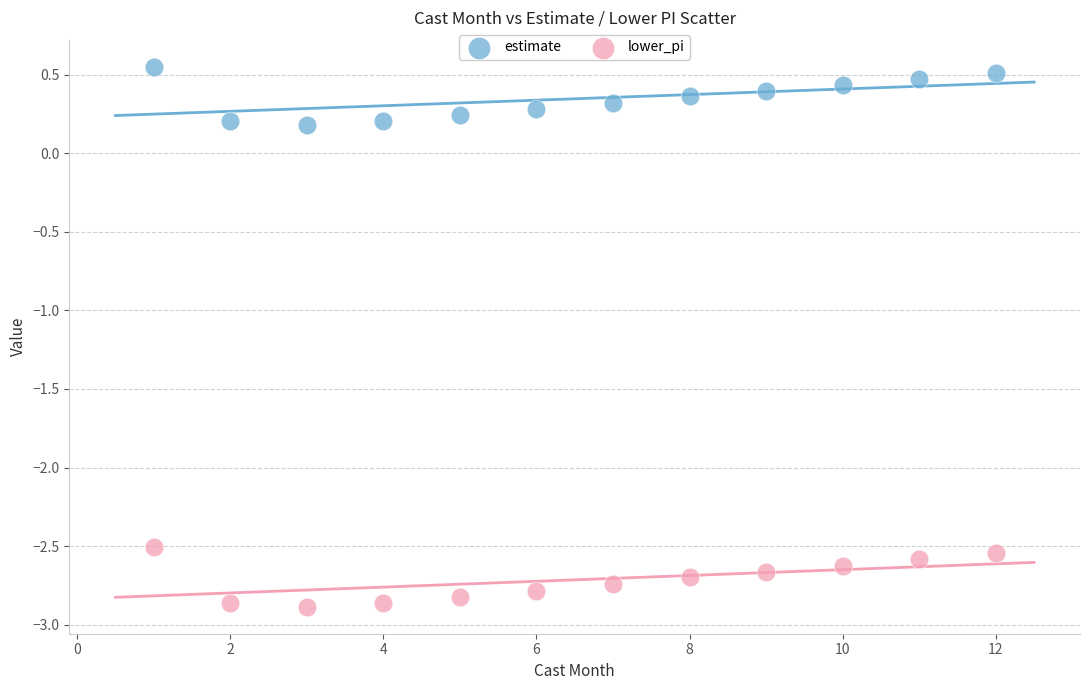

What is the X range (max minus min) for the scatter plot?

11.0